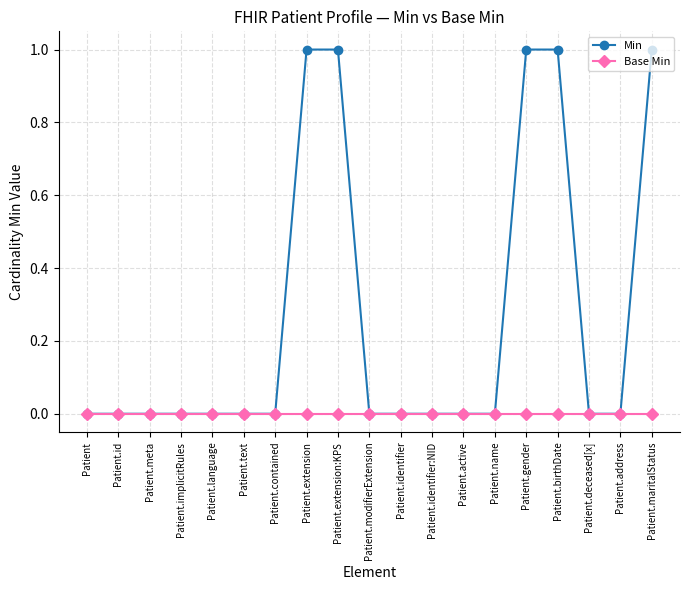

Is it true that Min equals -1 at Patient.identifier?

False